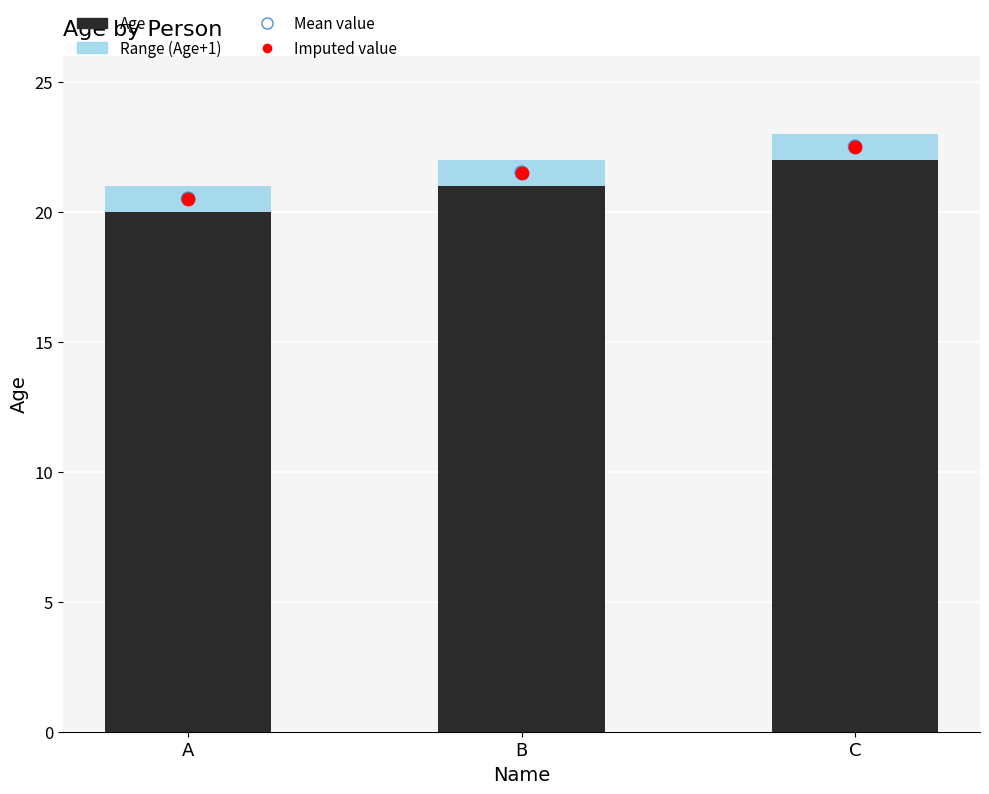

Which series contains the lowest Y value?

Age